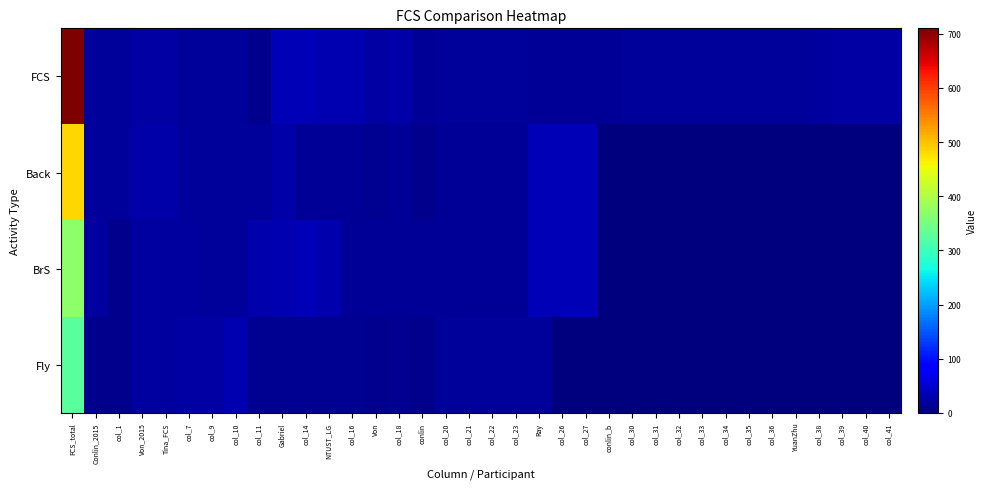

At how many categories does at least one series exceed 660?

1